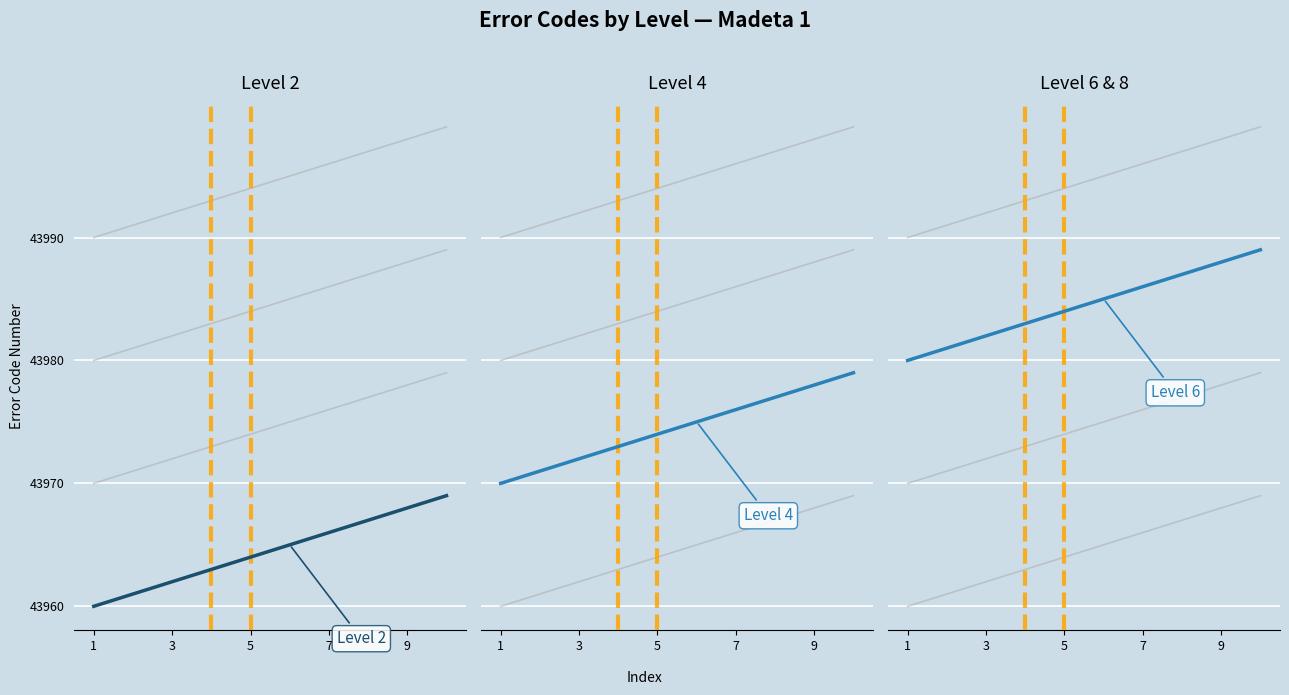

How many values in the Level 4 series are below 43975?

5